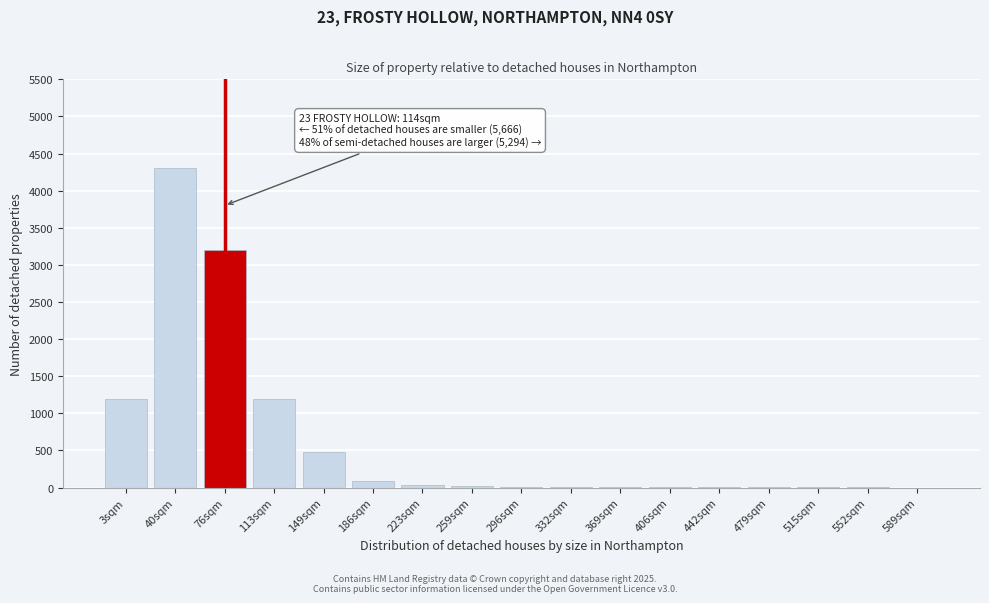

Which label corresponds to the largest value in the chart?

40sqm